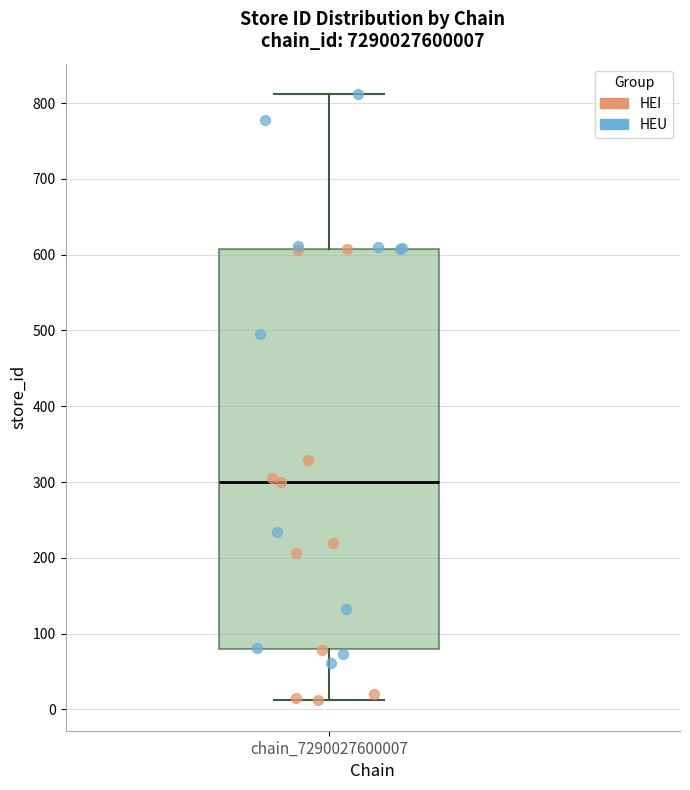

Transcribe this box plot: give where the median line is, the range the box spans, and where the two whiskers end, as read against the y-axis. The values are not printed on the chart, so give them approximately, as read against the axis.

median 300, box 80 to 610, whiskers 10 to 810